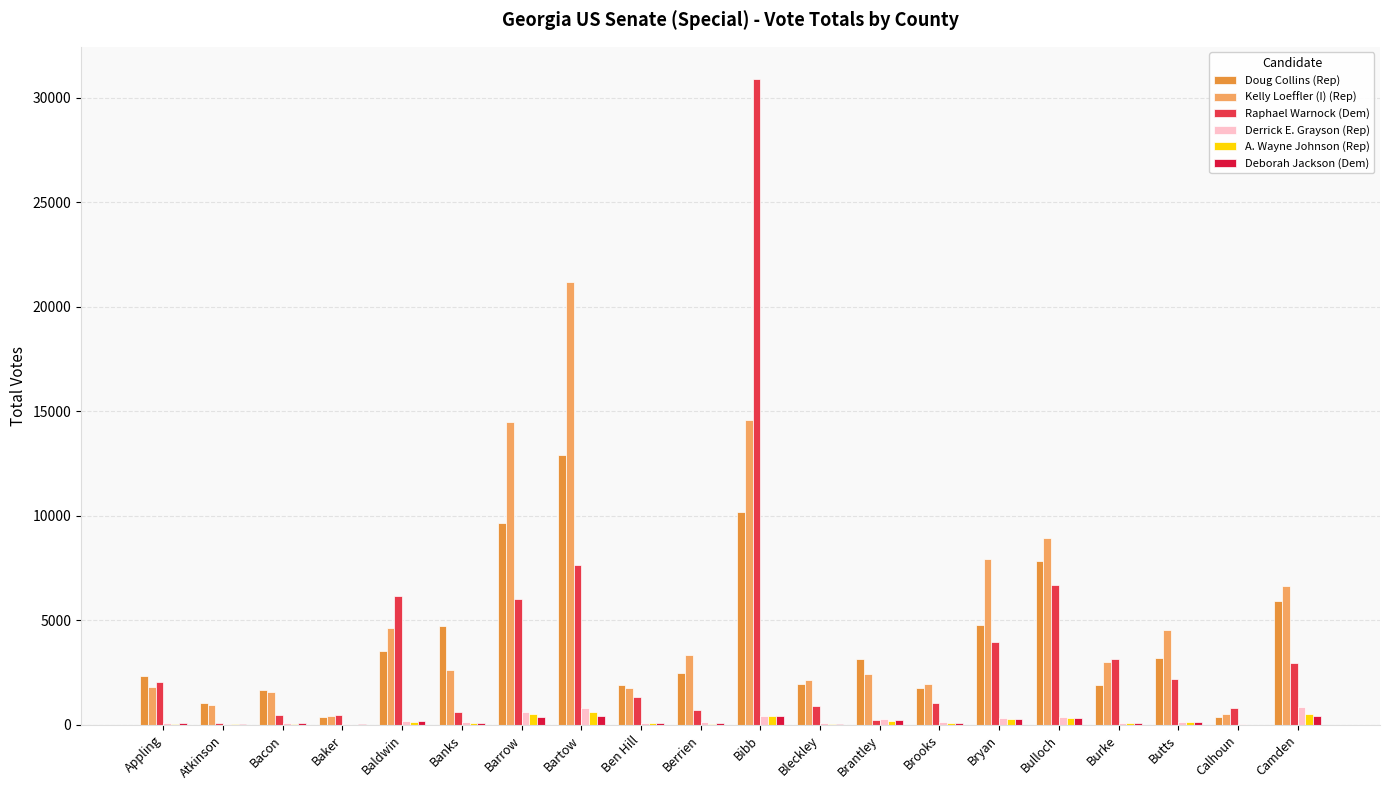

Where is Raphael Warnock (Dem) nearest to the value 15479?

Bartow